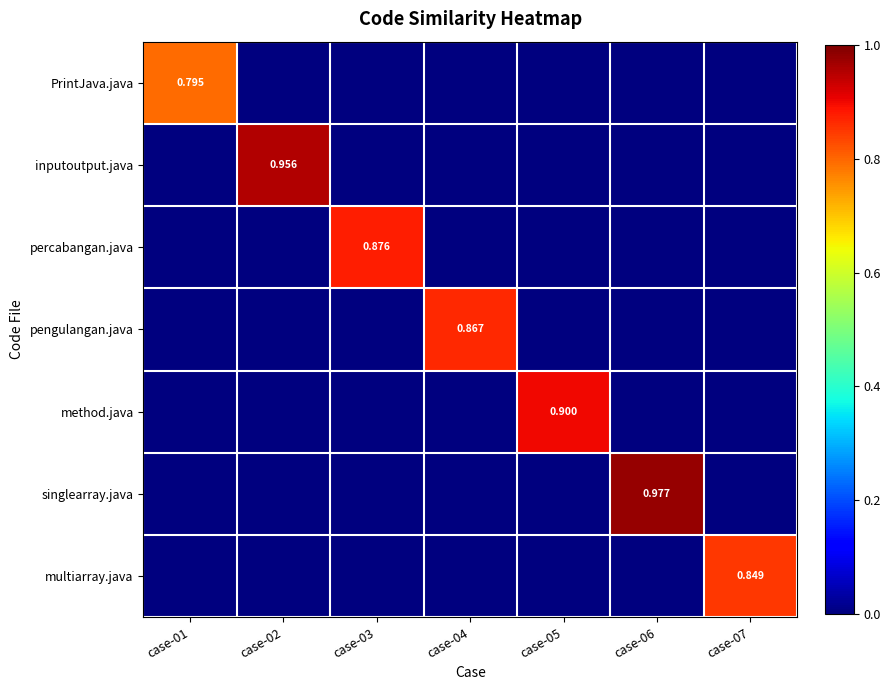

How many values in the inputoutput.java series exceed 0?

1